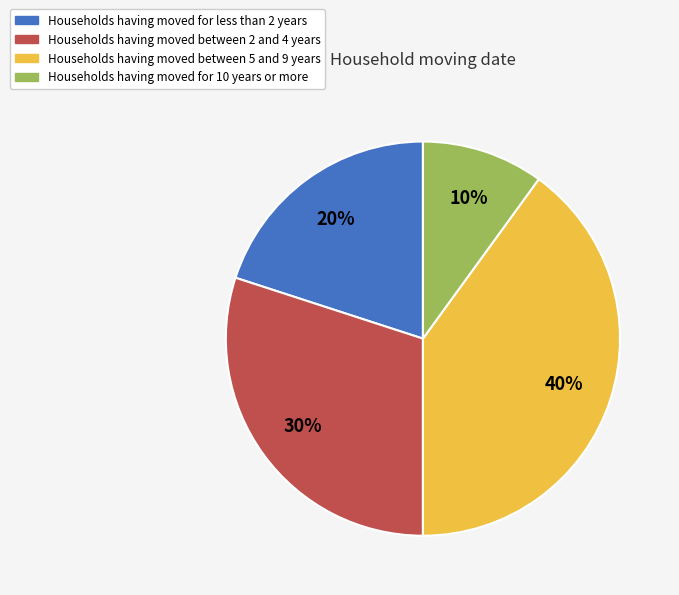

Is there a majority slice in this chart?

No